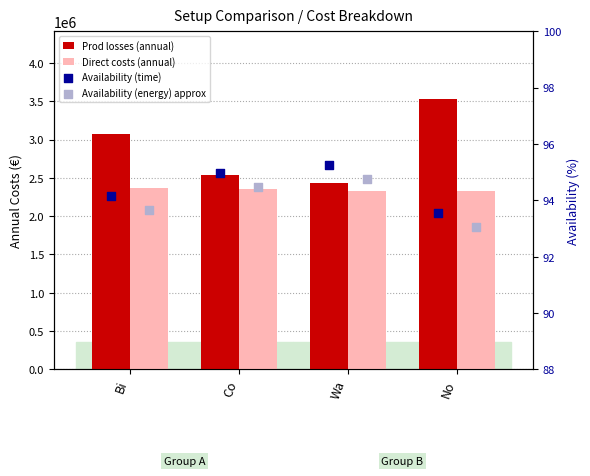

At how many categories does at least one series exceed 420167?

4